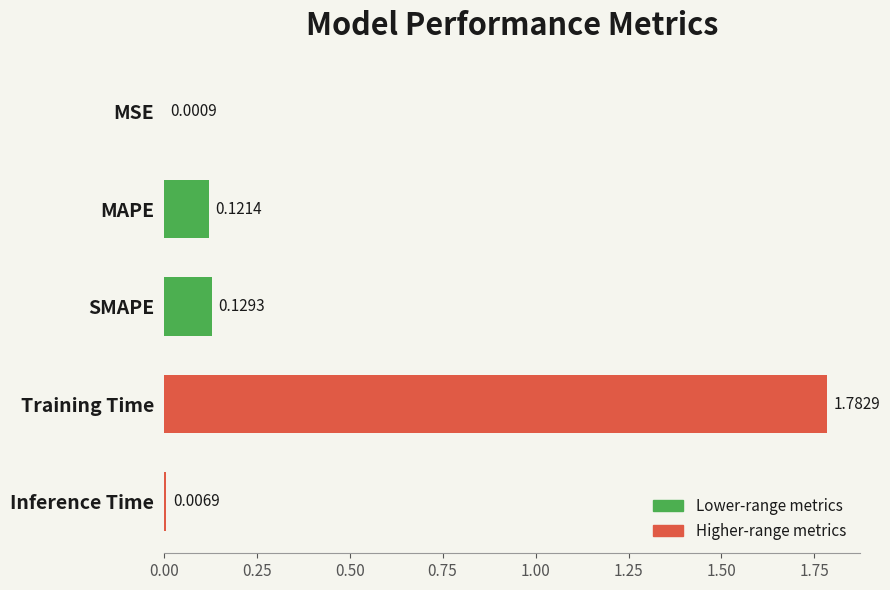

What is the sum of all values?

2.0